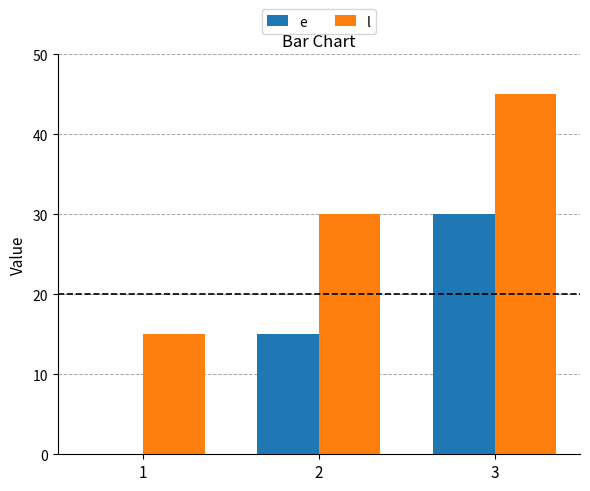

At which category is the sum across all series the highest?

3